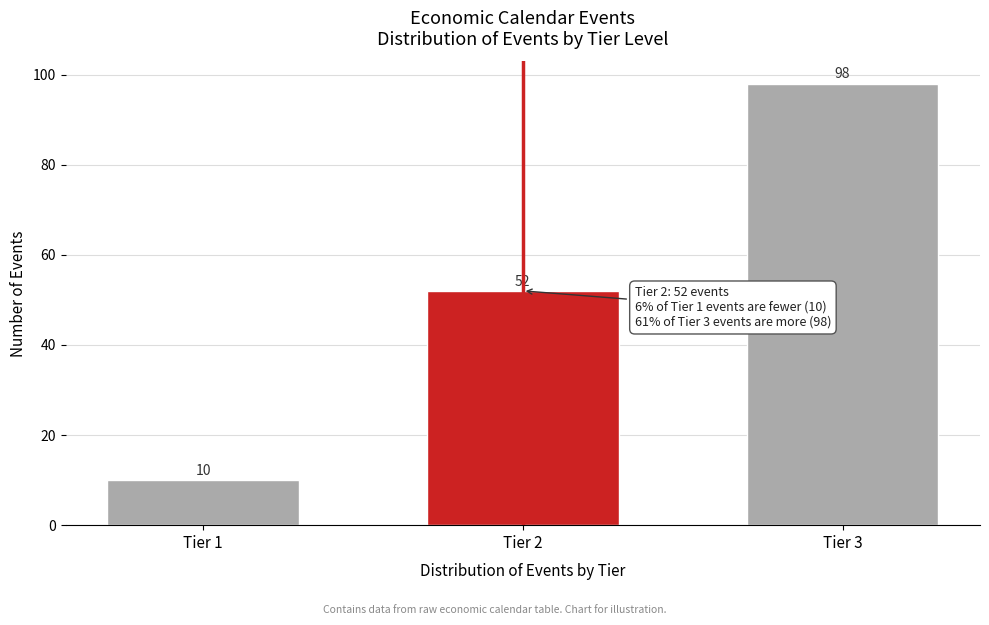

Reading right to left, extract all data points from this chart.

98	52	10